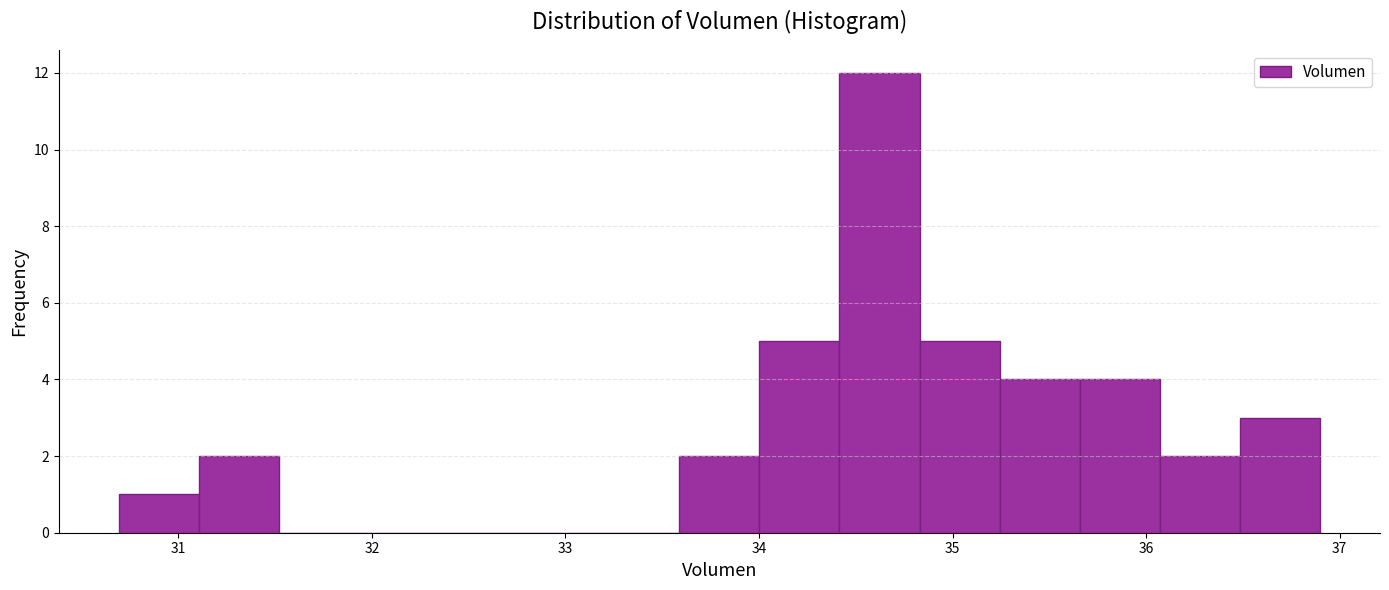

Over which range of the x-axis is the bar tallest?

34.4 to 34.8